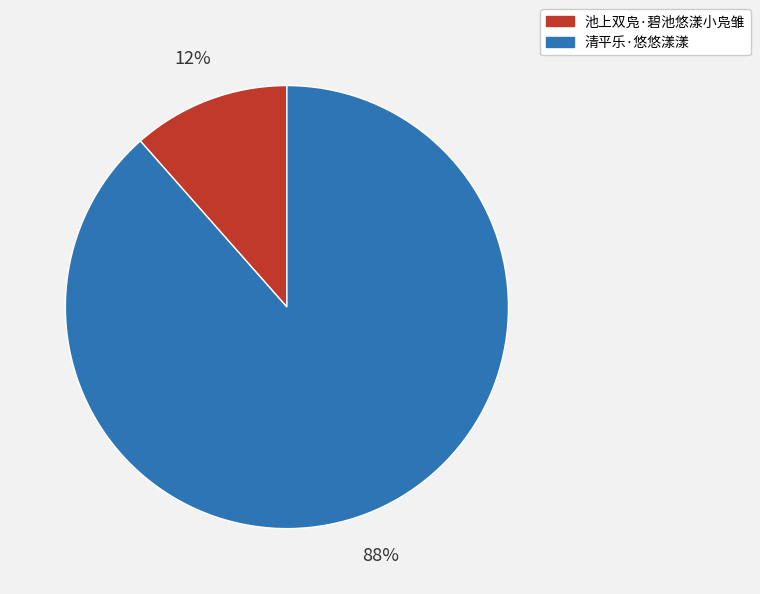

Do 池上双凫·碧池悠漾小凫雏 and 清平乐·悠悠漾漾 together represent more than half of the pie?

Yes